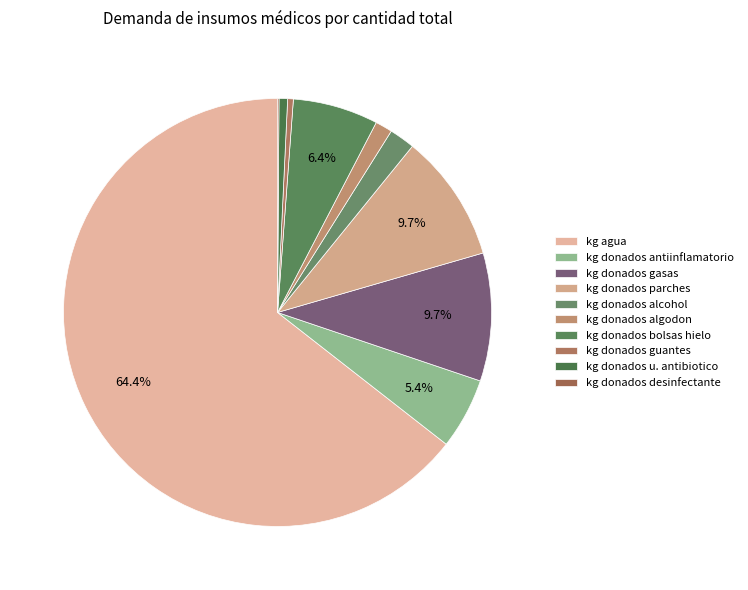

To the nearest percent, what is the combined percentage of kg donados bolsas hielo and kg donados algodon?

8%